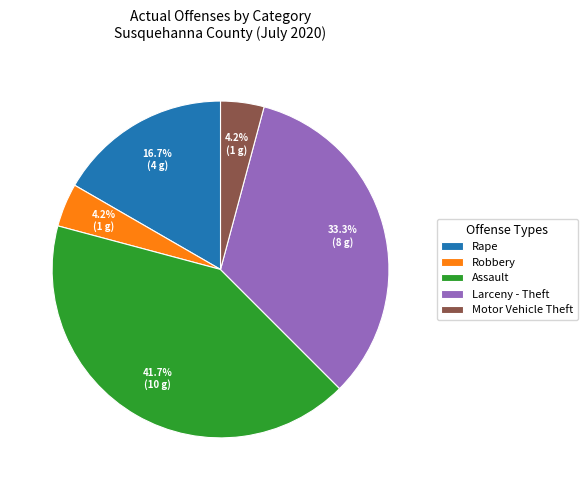

To the nearest percent, what is the combined percentage of Assault and Rape?

58%